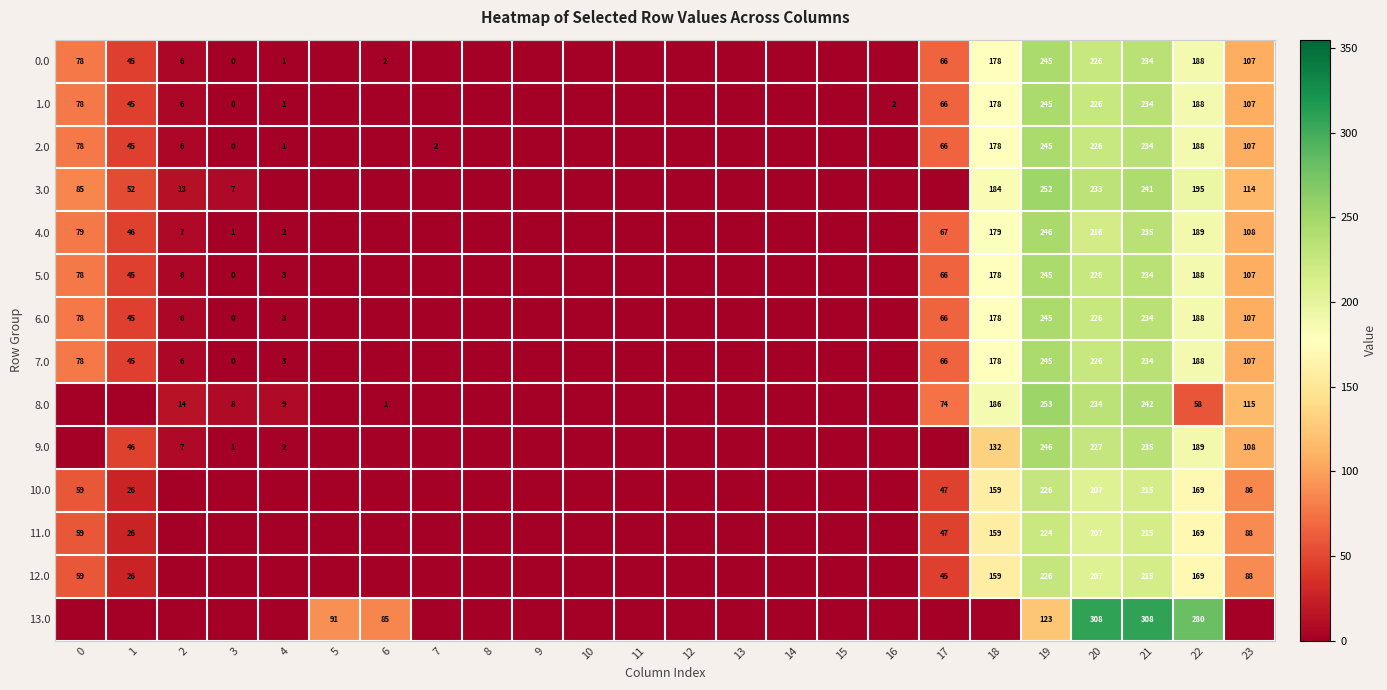

True or false: 11.0 has a value of 159 at 18.

True